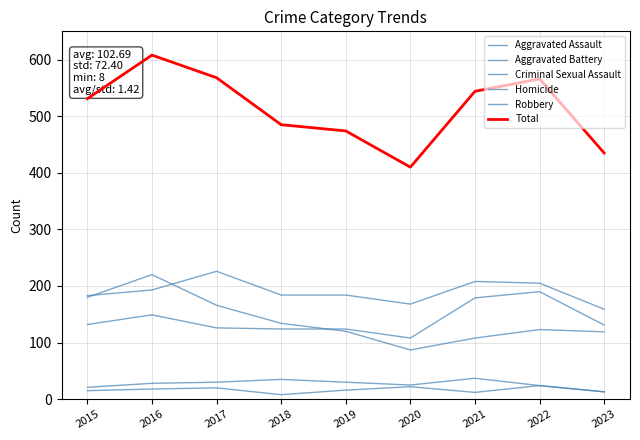

True or false: Homicide has a value of 4 at 2023.

False